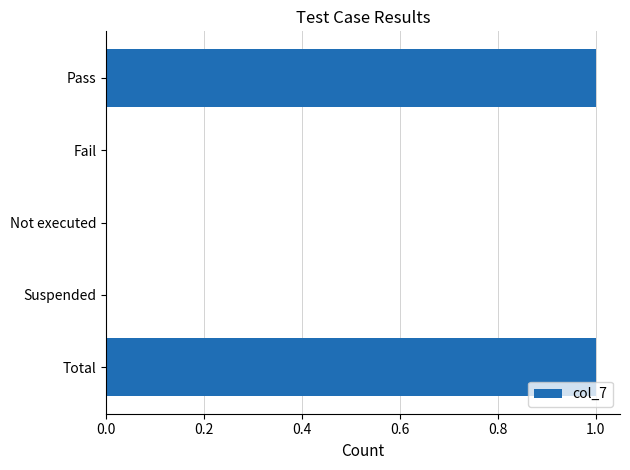

How many categories are shown in the chart?

5